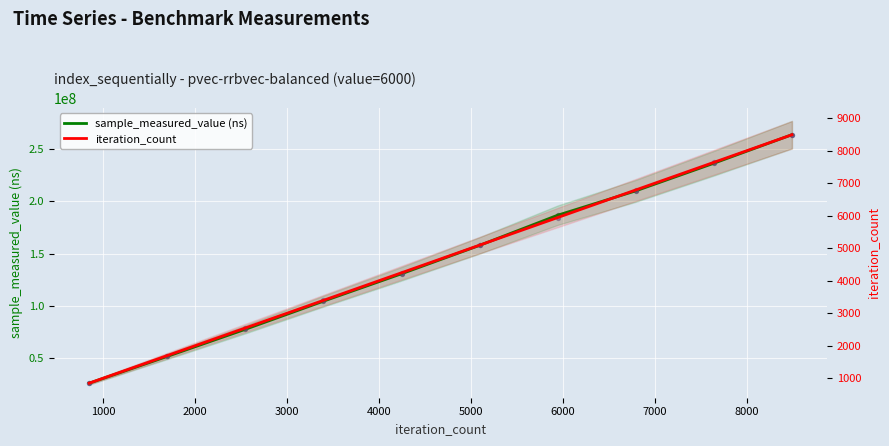

Which series contains the lowest Y value?

iteration_count